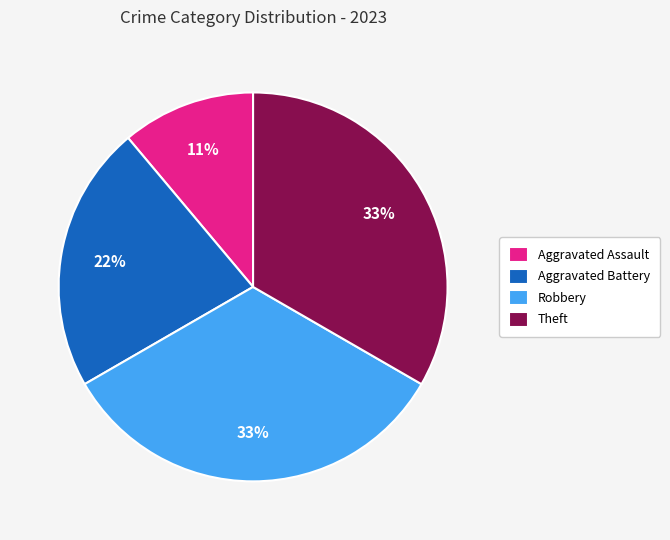

To the nearest percent, what is the difference between the largest and smallest slice percentages?

22%